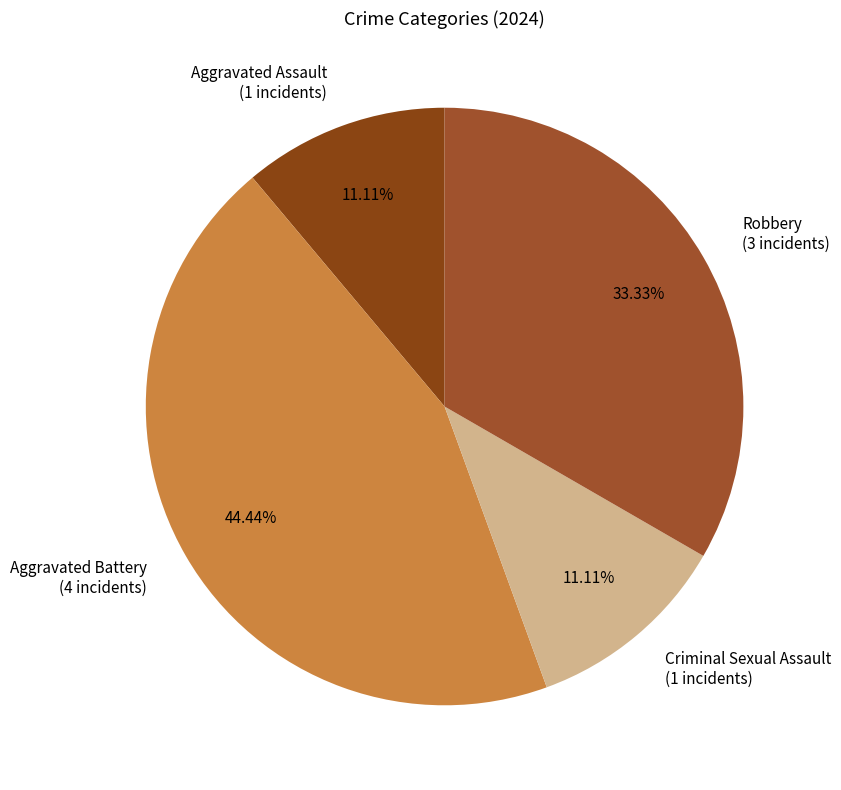

What is the largest slice in the pie chart?

Aggravated Battery